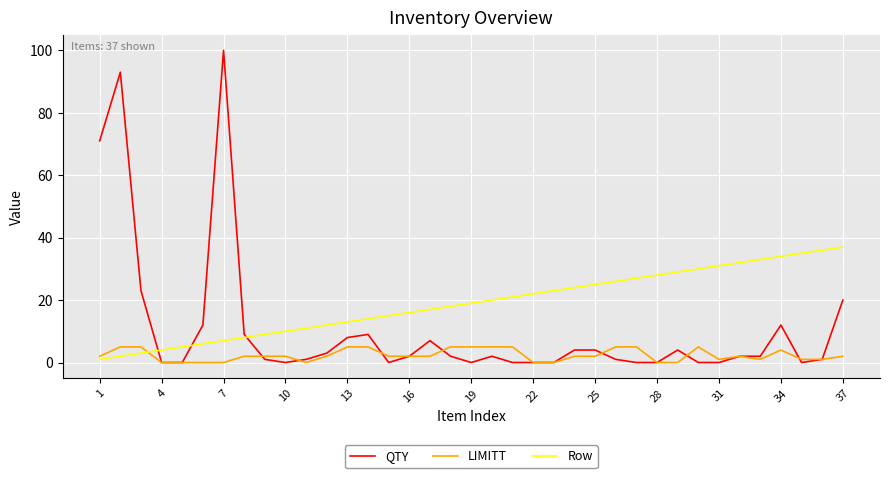

How many times do QTY and Row cross each other?

3